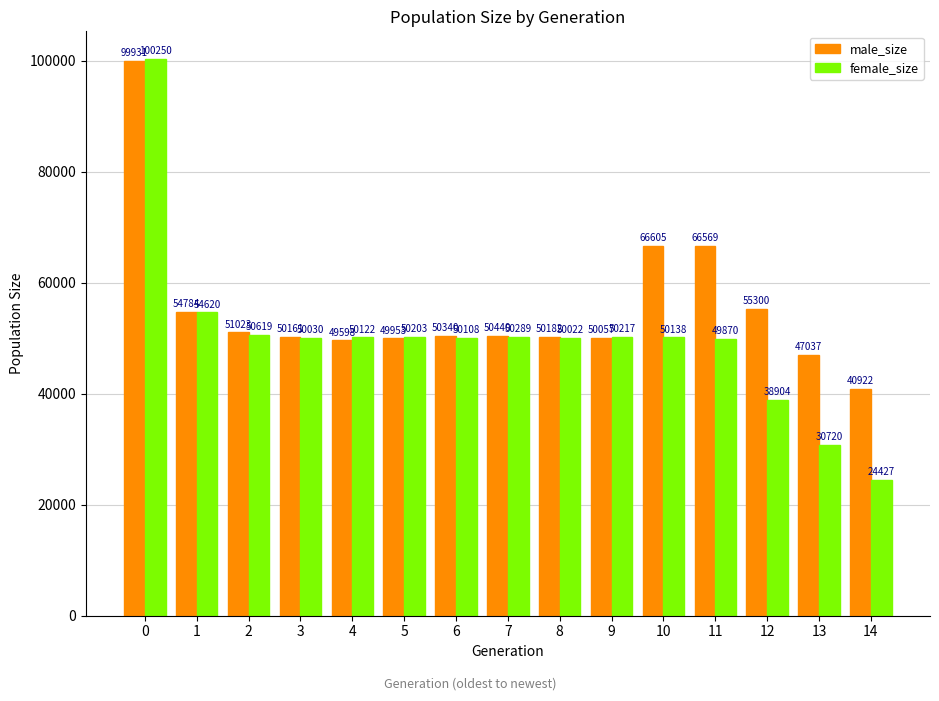

The value of female_size at 0 is 100250. True or false?

True